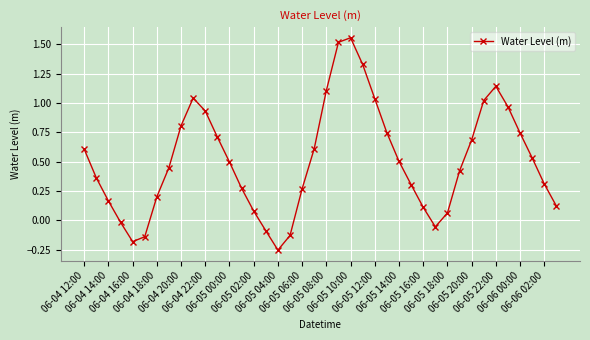

True or false: there are more than 0 points higher than both neighbors.

True